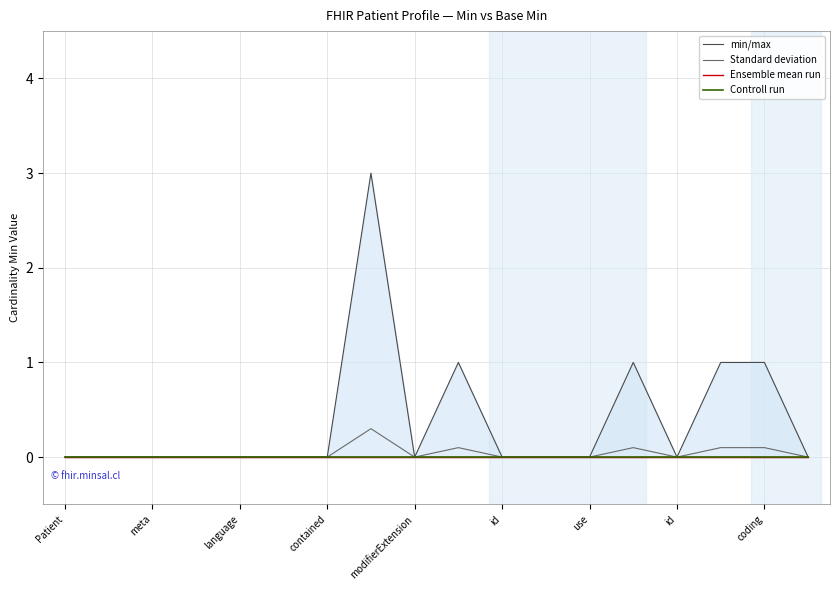

Between Patient and use, which is larger?

Patient